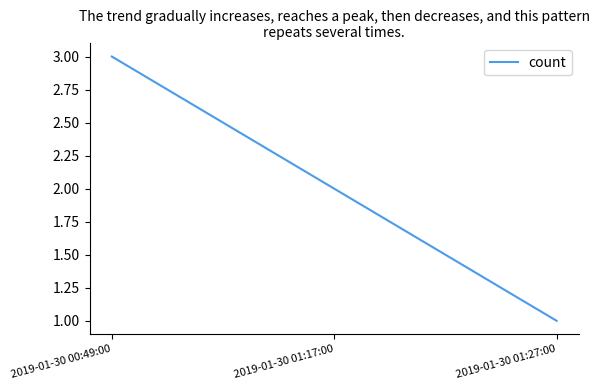

At which category does the chart reach its peak across all series?

2019-01-30 00:49:00